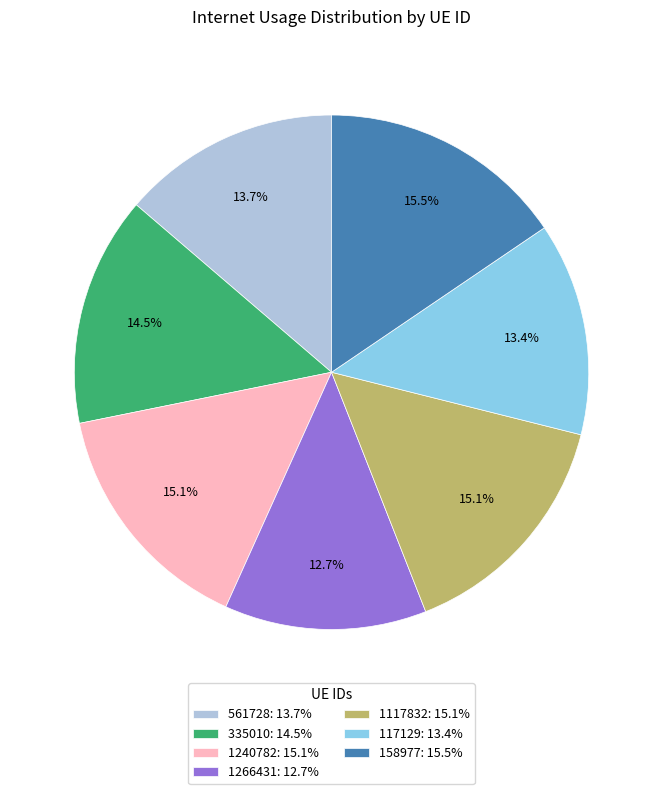

Does 1240782 represent more than half of the total?

No